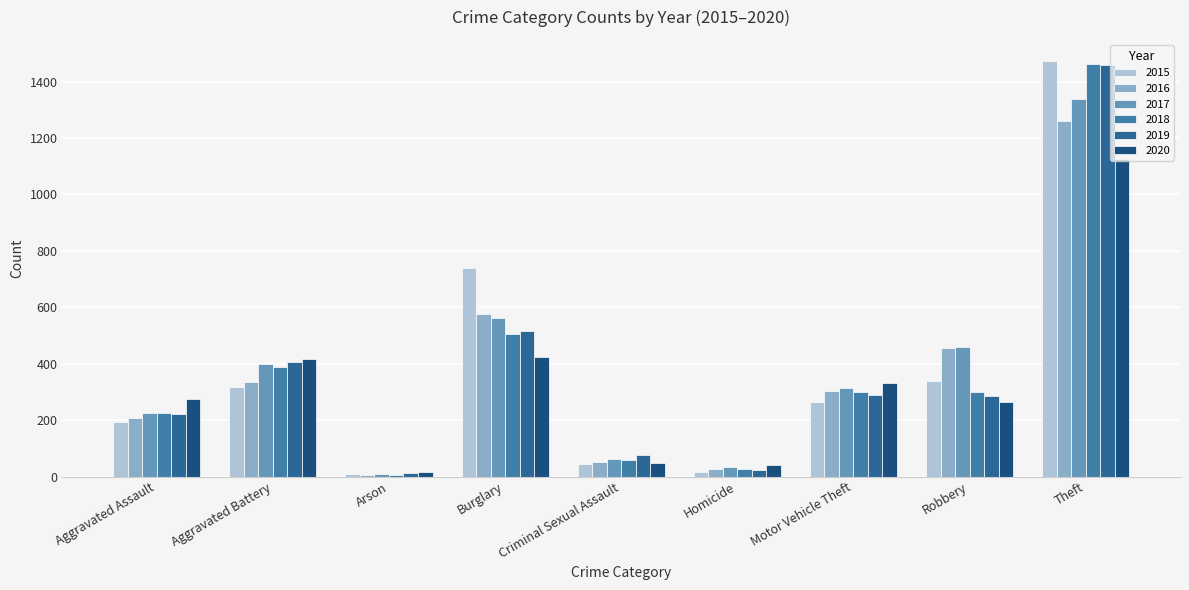

How many bars are there in total?

54